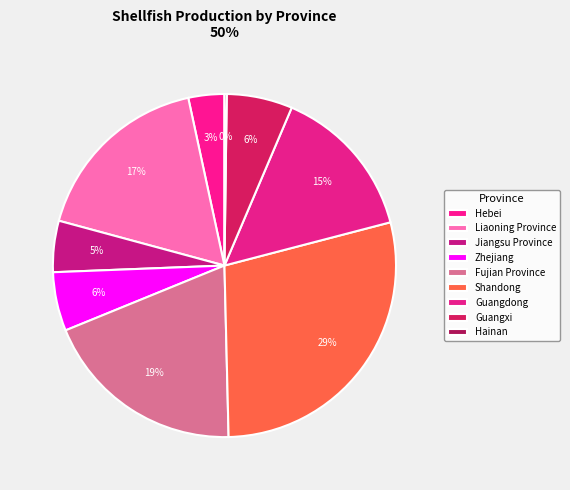

To the nearest percent, what is the difference between the Shandong and Guangxi slice percentages?

22%